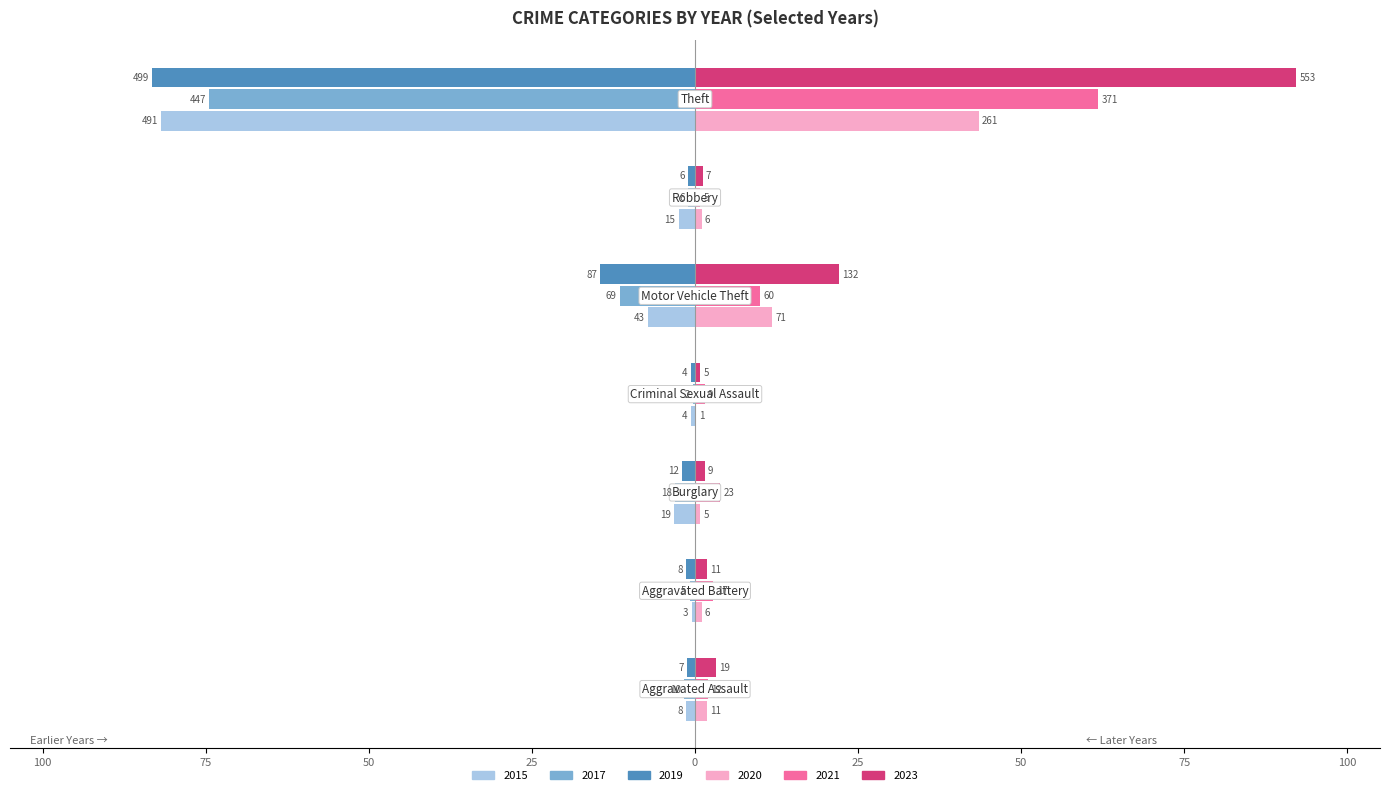

What are all the series names shown in the legend?

2015, 2017, 2019, 2020, 2021, 2023